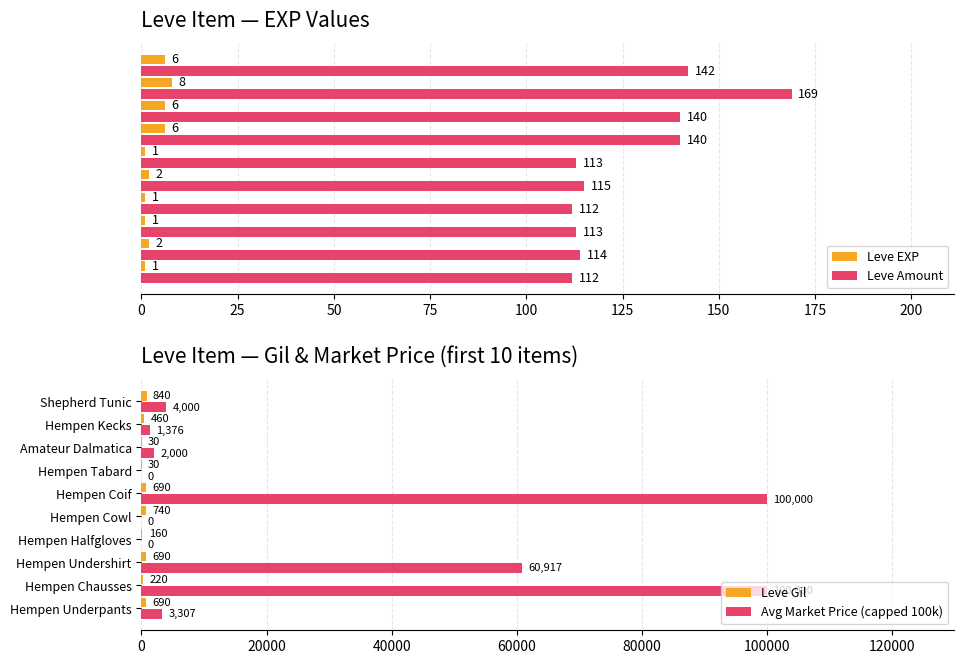

At how many categories does at least one series exceed 53259?

3